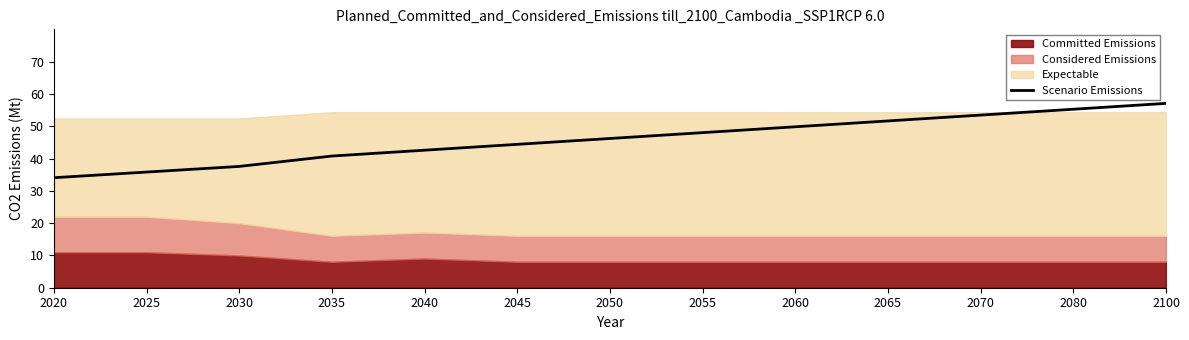

What is the sum of the values at 2025 and 2035?

76.6